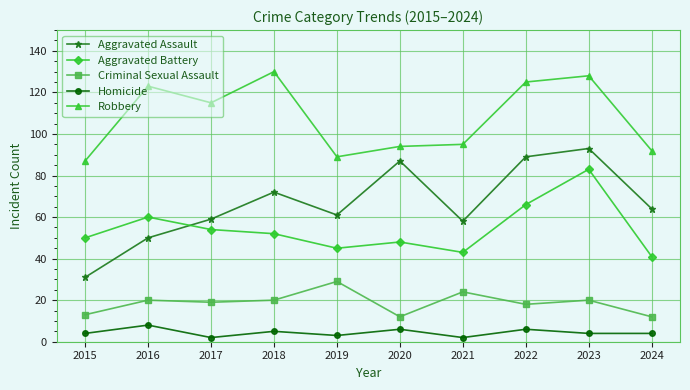

True or false: Criminal Sexual Assault and Robbery cross at least once.

False